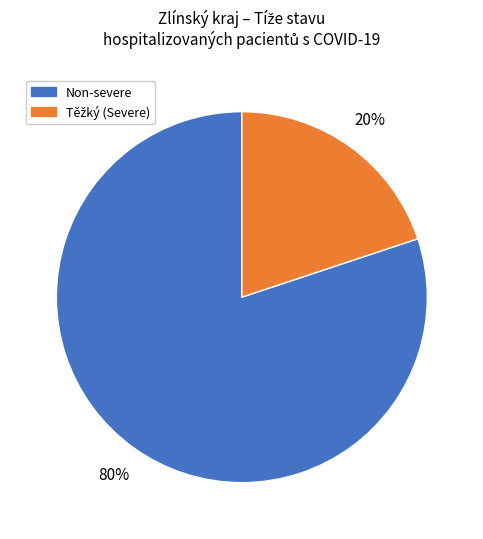

Is there a majority slice in this chart?

Yes